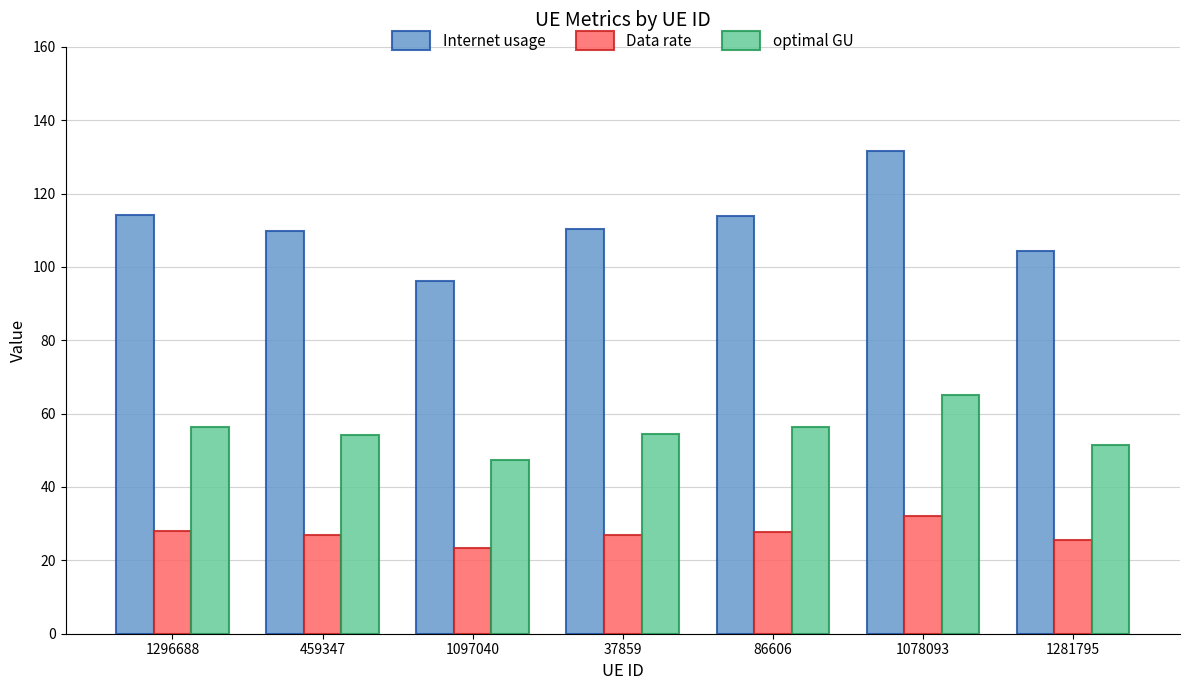

Which series has the largest total across all categories?

Internet usage